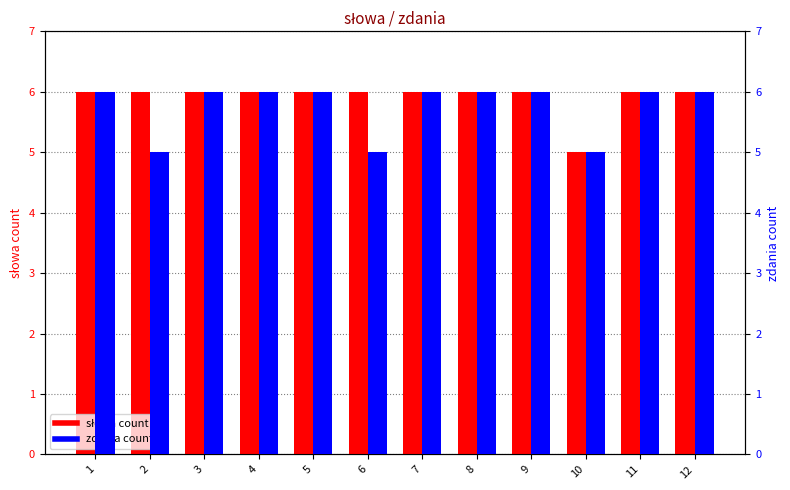

What is the lowest value of the zdania (percentile rank) series?

5